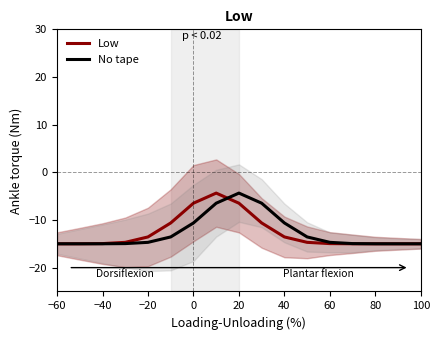

True or false: Low has more than 2 interior local peaks.

False